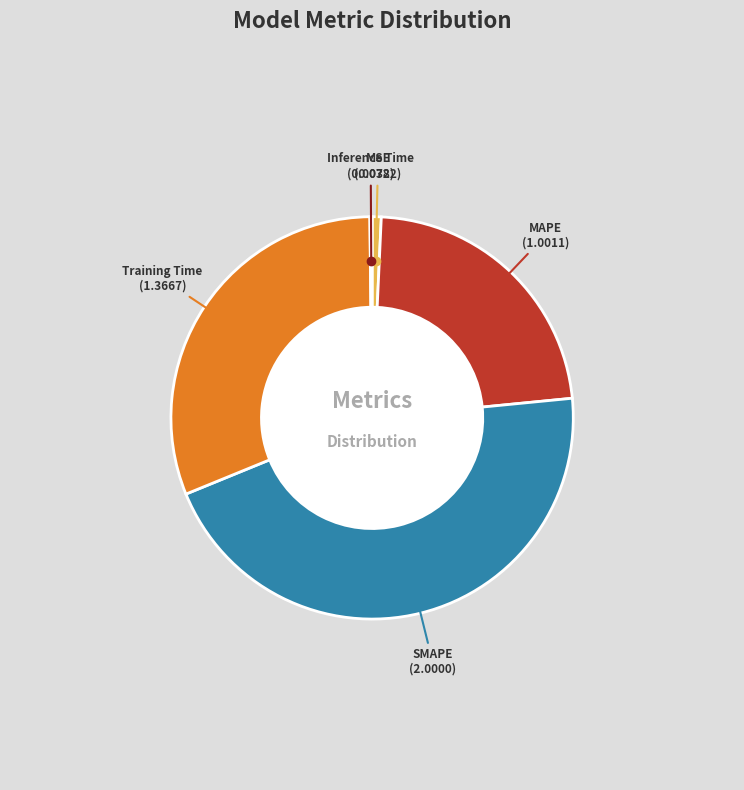

Is Training Time the majority of the pie?

No